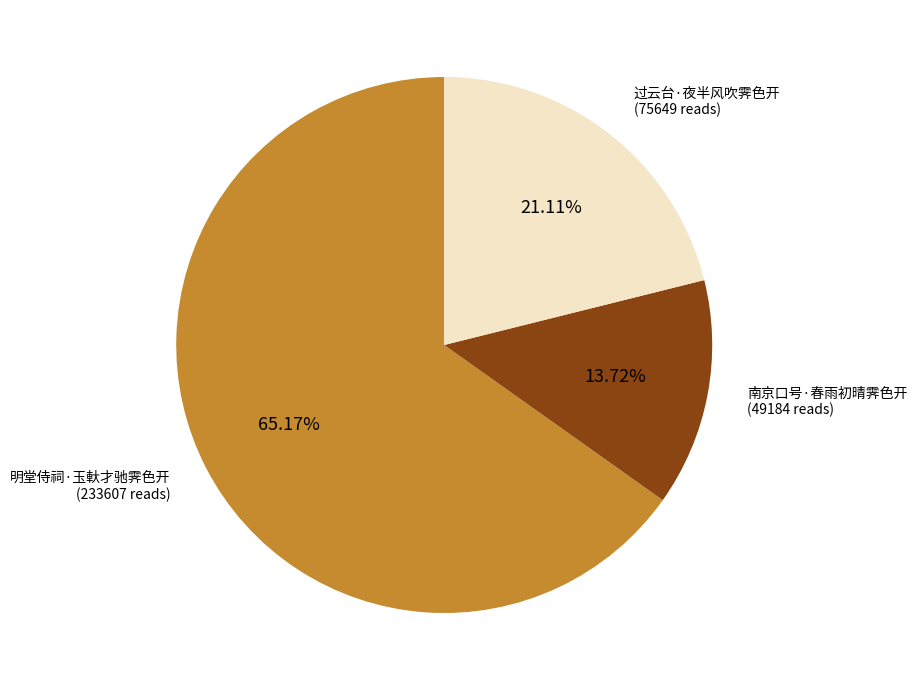

Combined, what portion of the pie is 明堂侍祠·玉軑才驰霁色开 and 过云台·夜半风吹霁色开?

86.3%